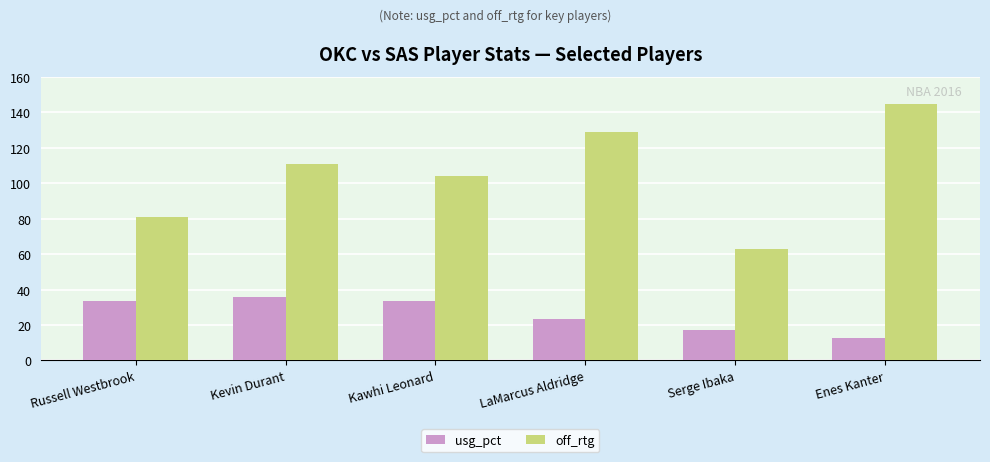

The off_rtg series shows 63.0 at Serge Ibaka. True or false?

True